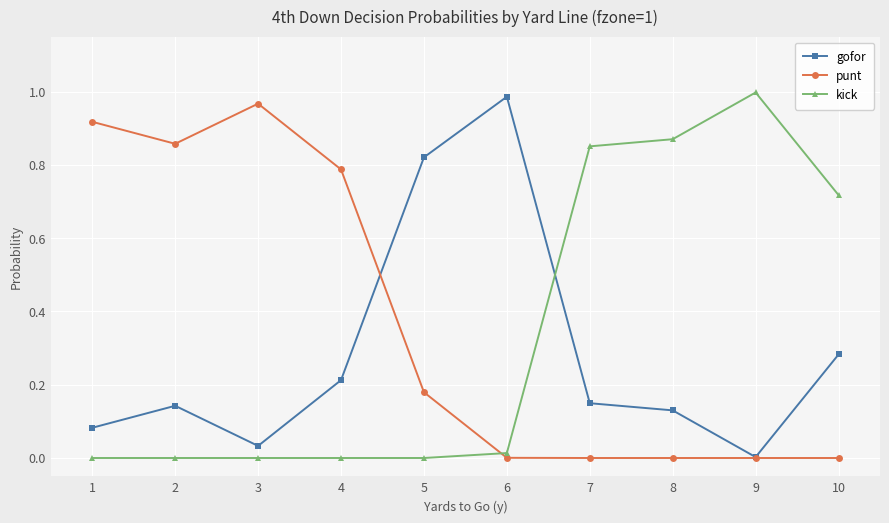

Between which two adjacent categories do punt and kick first intersect?

5 and 6